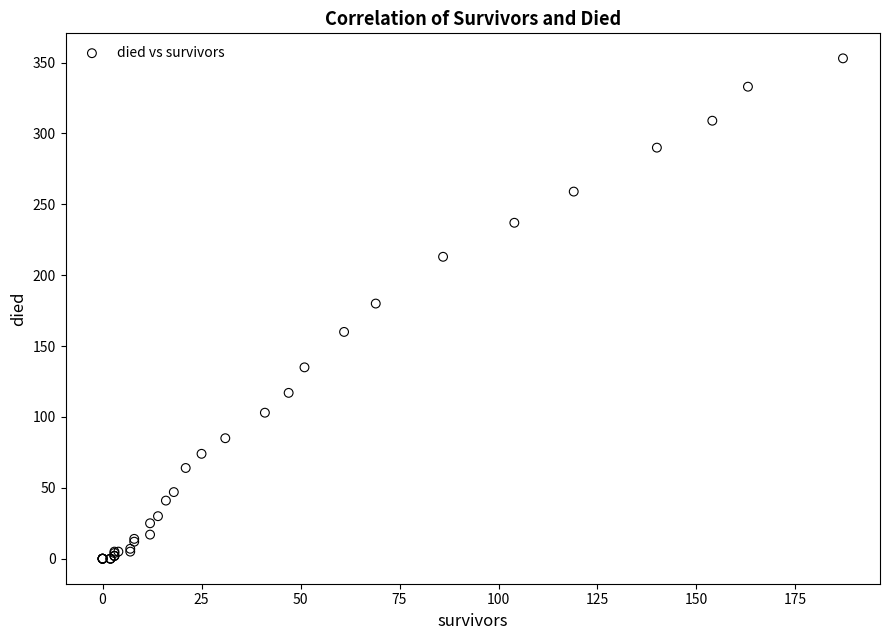

What Y value in the scatter plot is closest to 176?

180